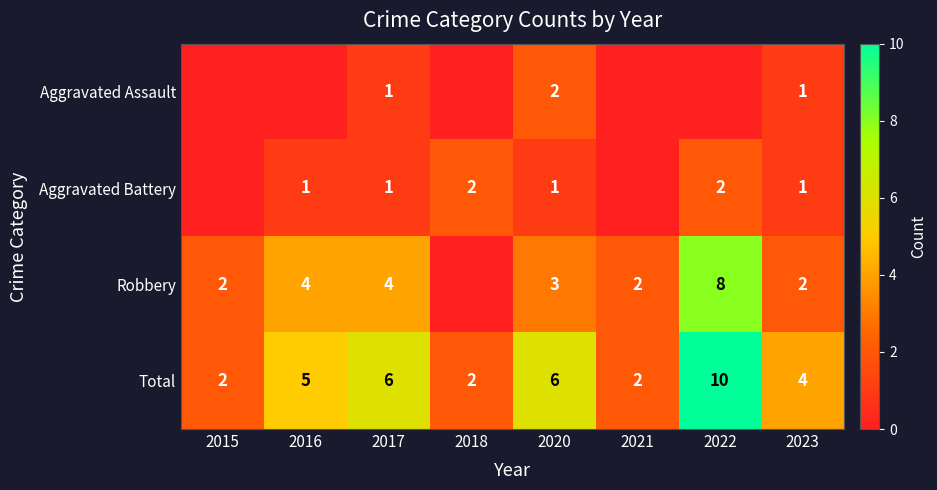

The value of Aggravated Battery at 2017 is 1. True or false?

True